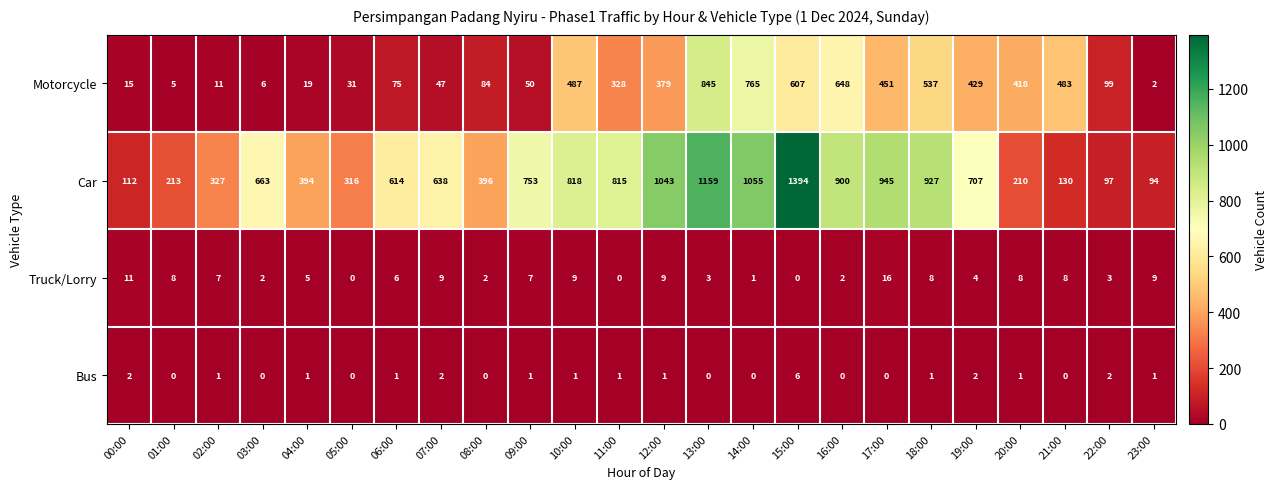

Rank the series at 21:00 from highest to lowest value.

Motorcycle, Car, Truck/Lorry, Bus